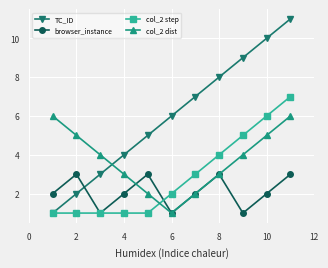

List the series in order of their peak value, lowest first.

browser_instance, col_2 dist, col_2 step, TC_ID